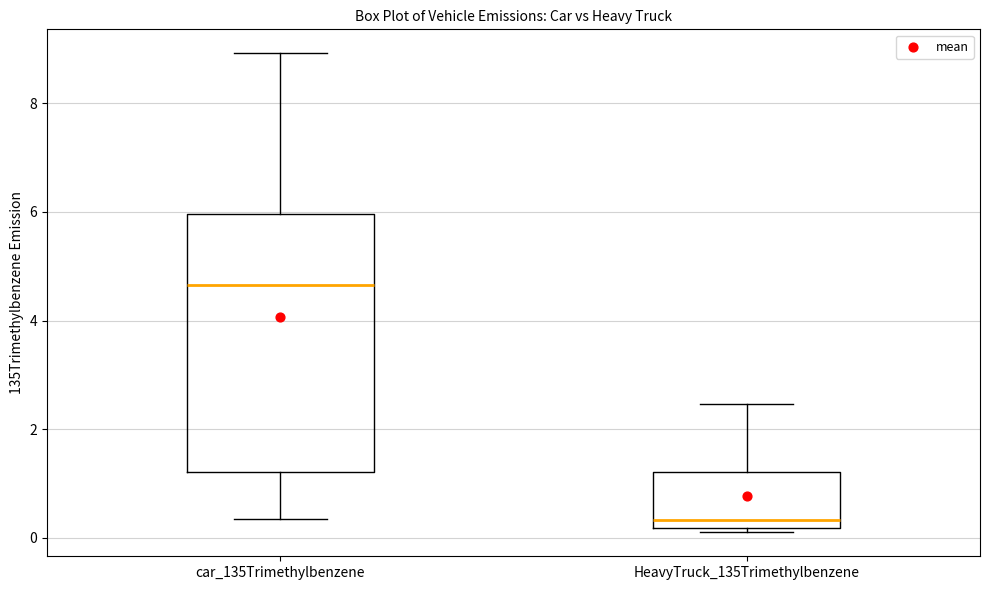

Which box has the highest median line?

car_135Trimethylbenzene